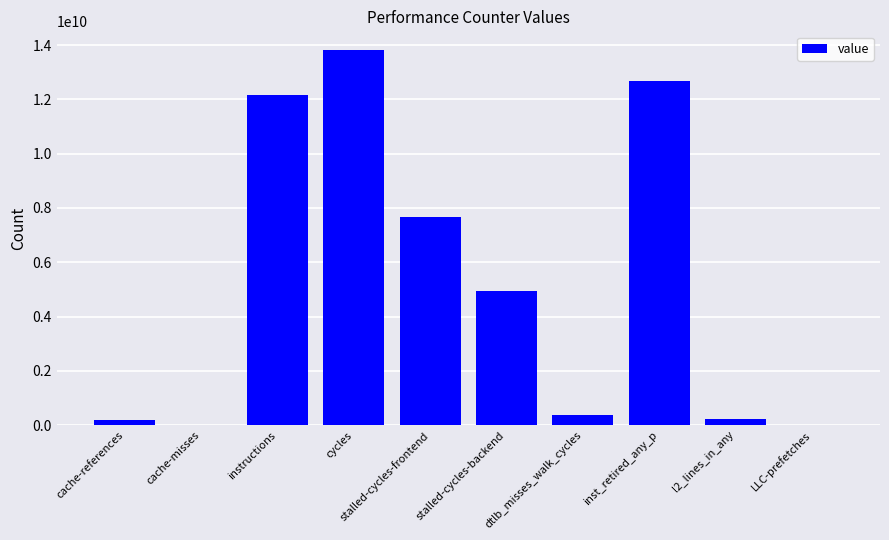

Where is the data nearest to the value 6918232729?

stalled-cycles-frontend